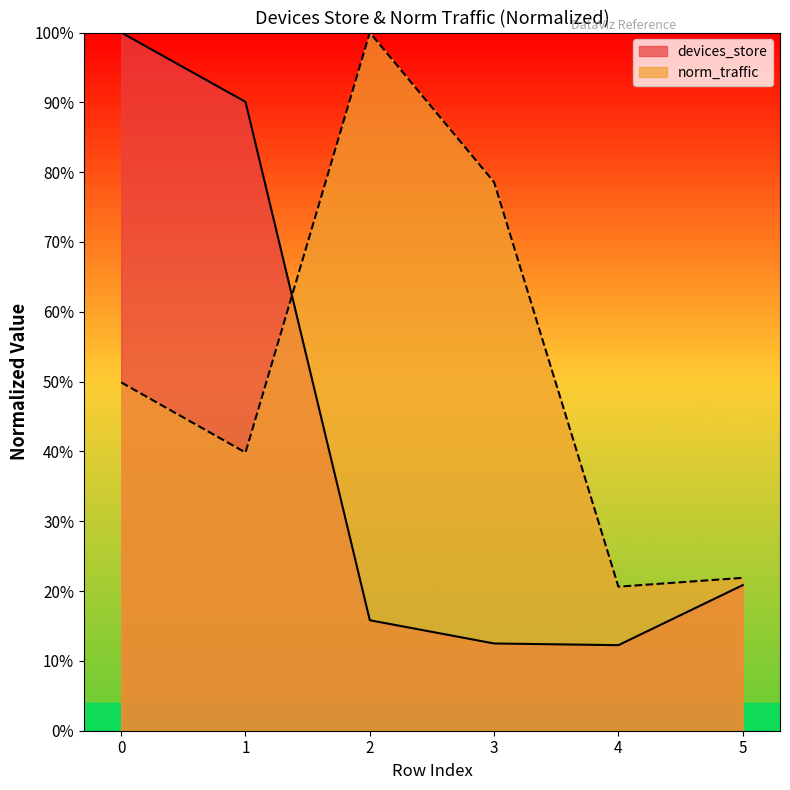

What is the value of the devices_store point at the 3rd from the left?

0.2